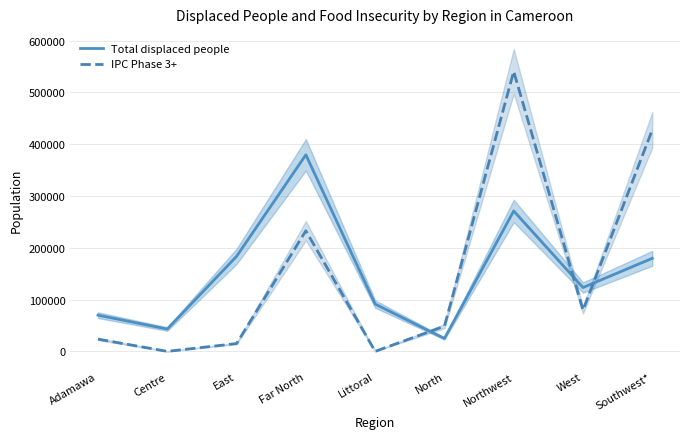

True or false: Total displaced people and IPC Phase 3+ cross at least once.

True